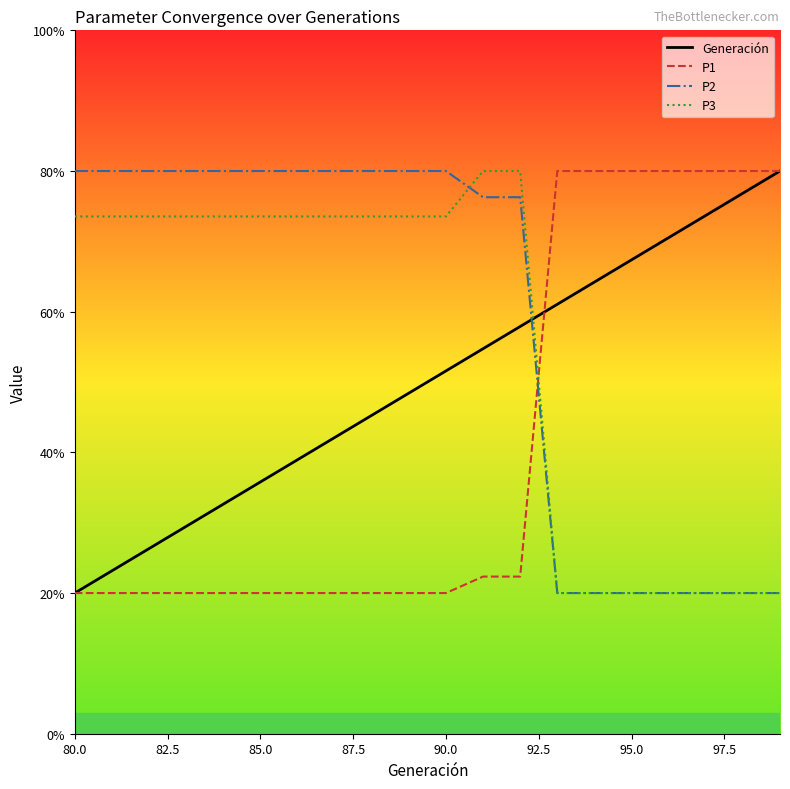

What is the maximum value shown in the chart?

80.0